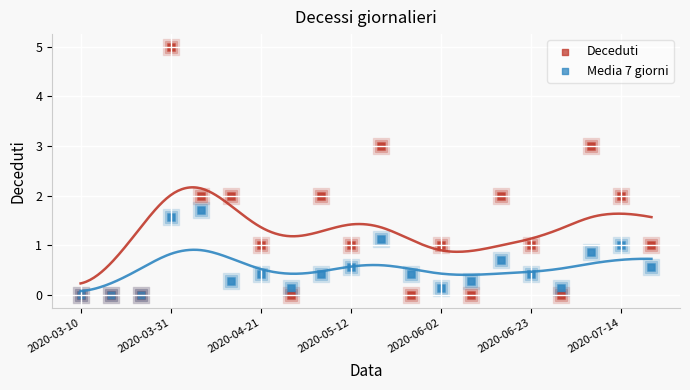

Which series has the largest total across all categories?

Deceduti